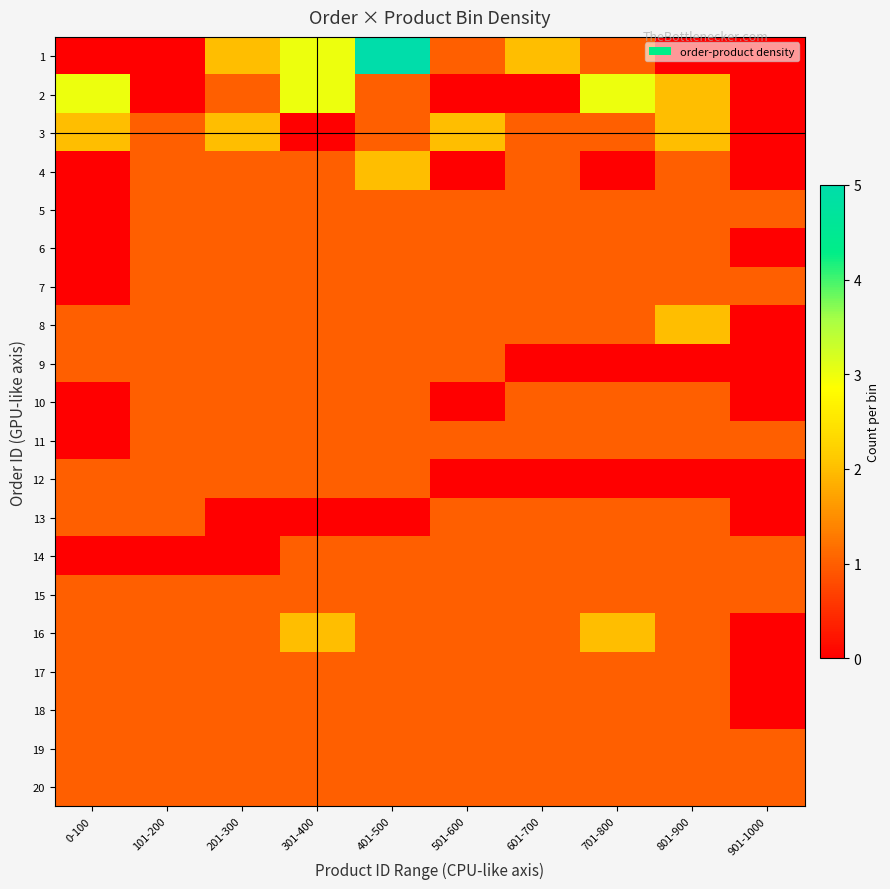

At which category is the sum across all series the highest?

401-500